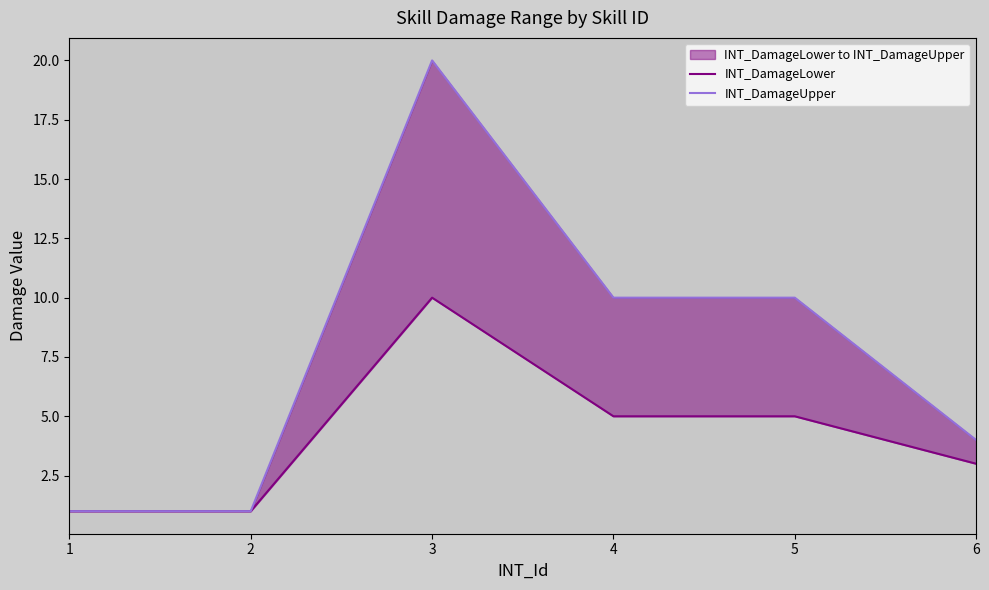

Which series has the largest range (max minus min)?

INT_DamageUpper